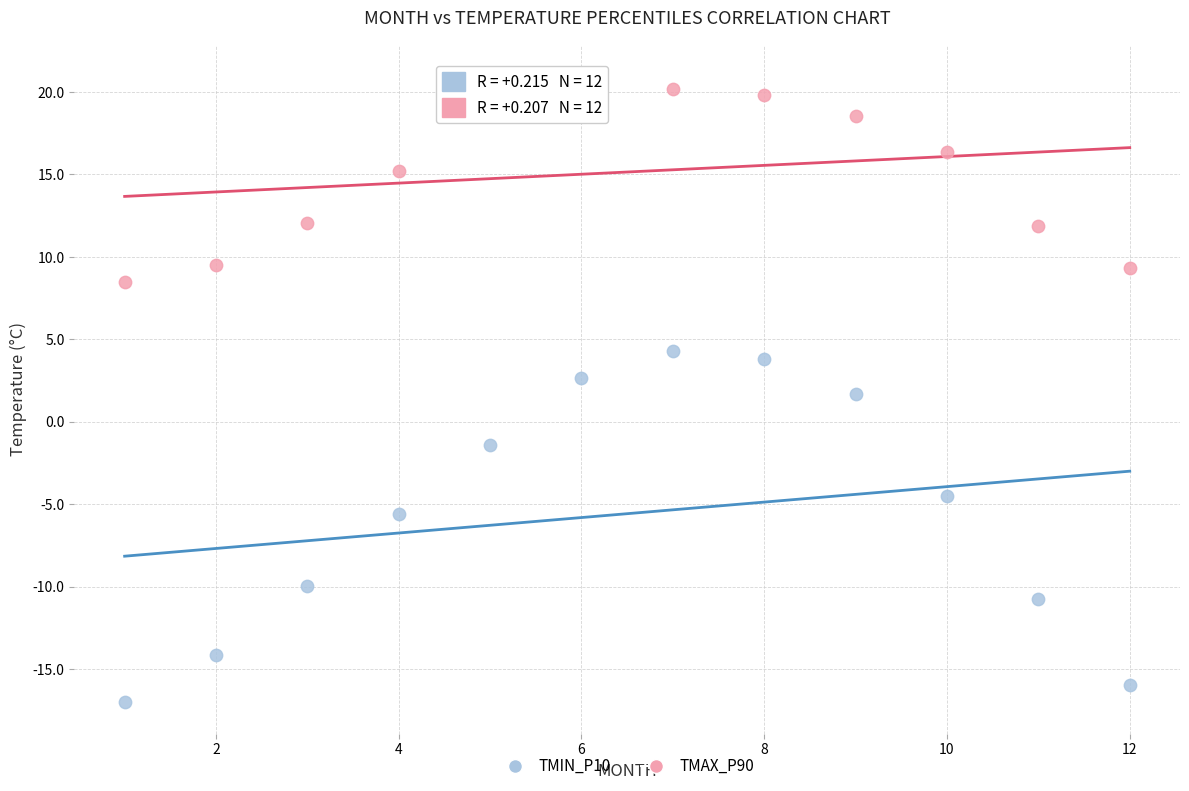

Which series has the widest spread of Y values?

TMIN_P10